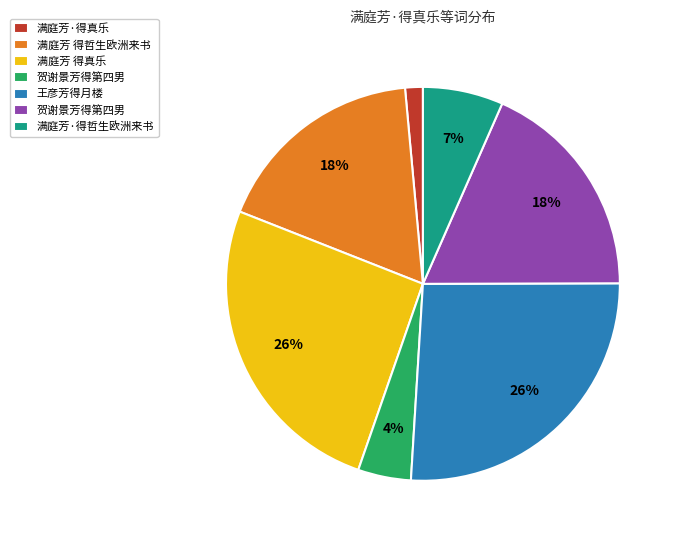

To the nearest percent, what is the difference between the largest and smallest slice percentages?

25%